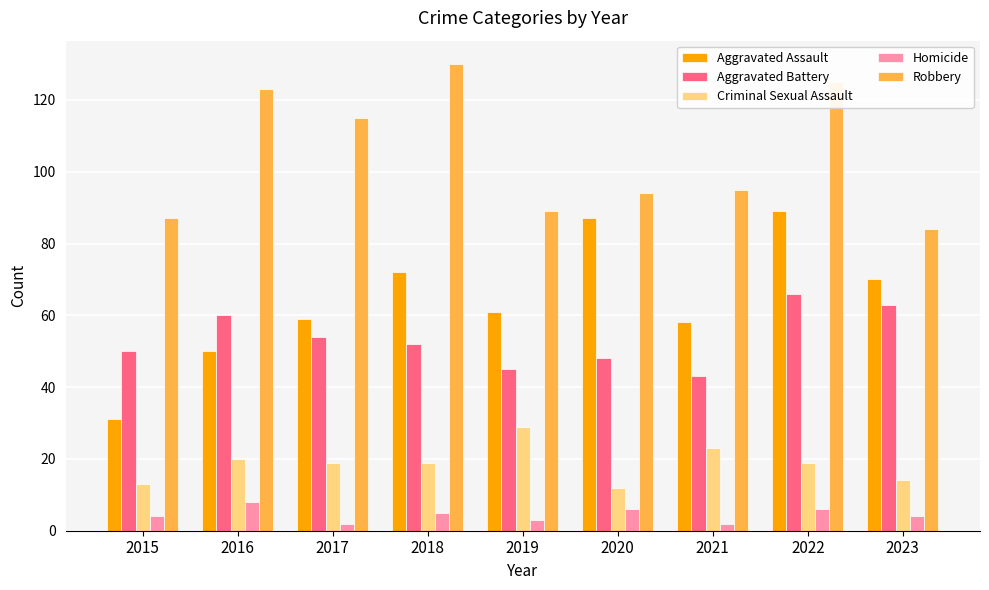

What is the sum of the Robbery values at 2023 and 2020?

178